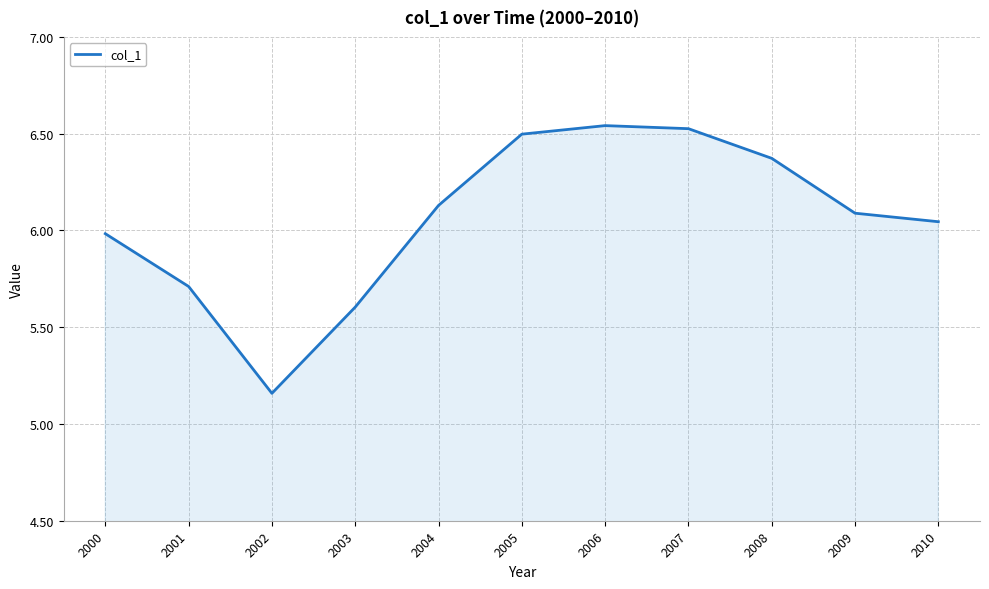

Does the chart have visible grid lines?

Yes